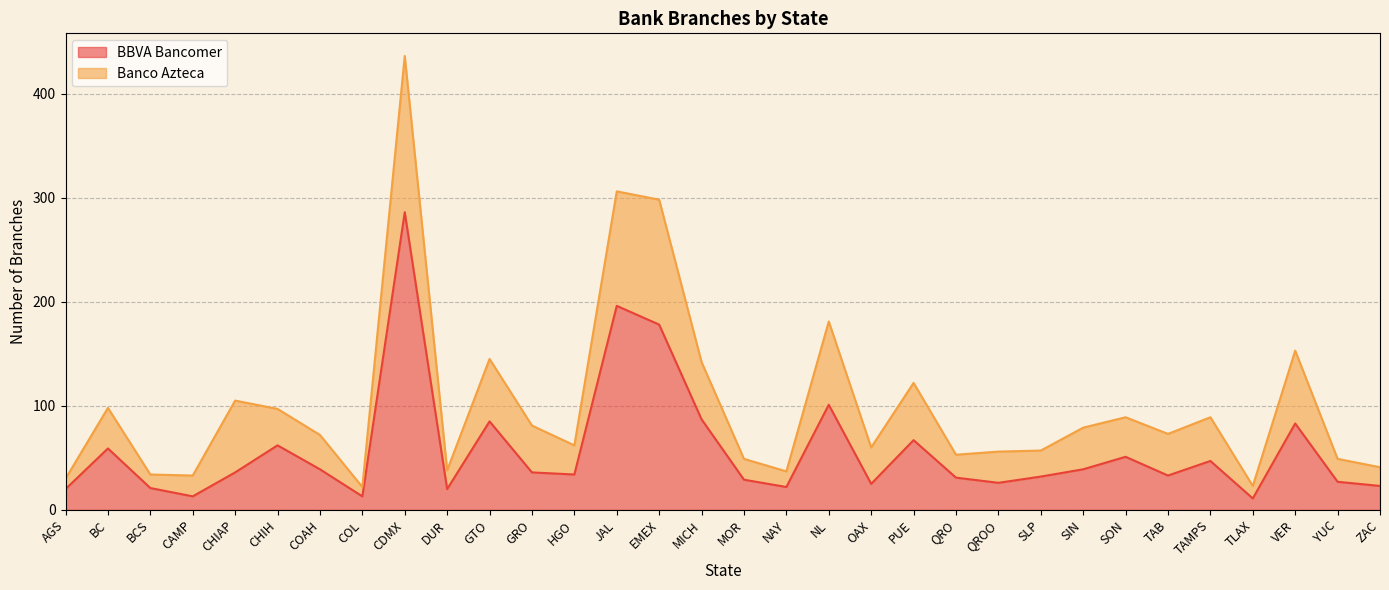

What is the difference between the values at CHIH and JAL?

134